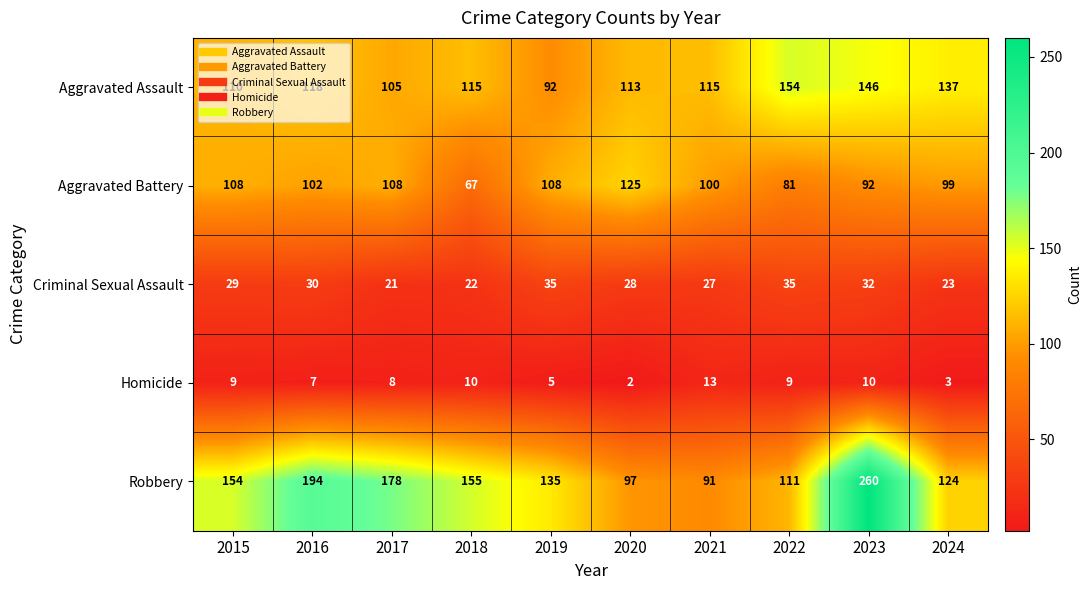

Count the number of categories in the chart.

10